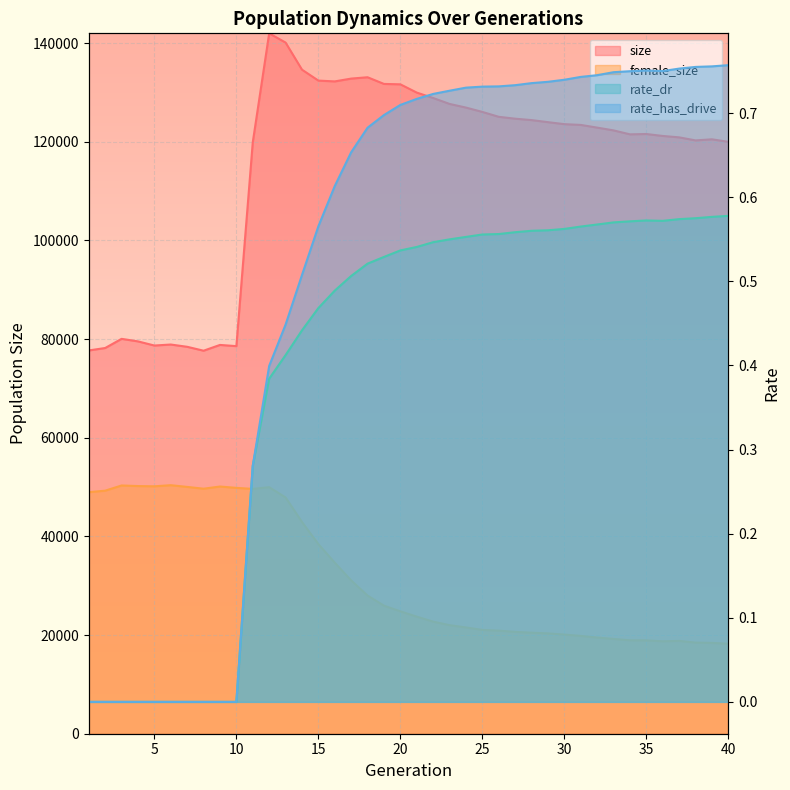

Which has a higher value, 4 or 5?

4